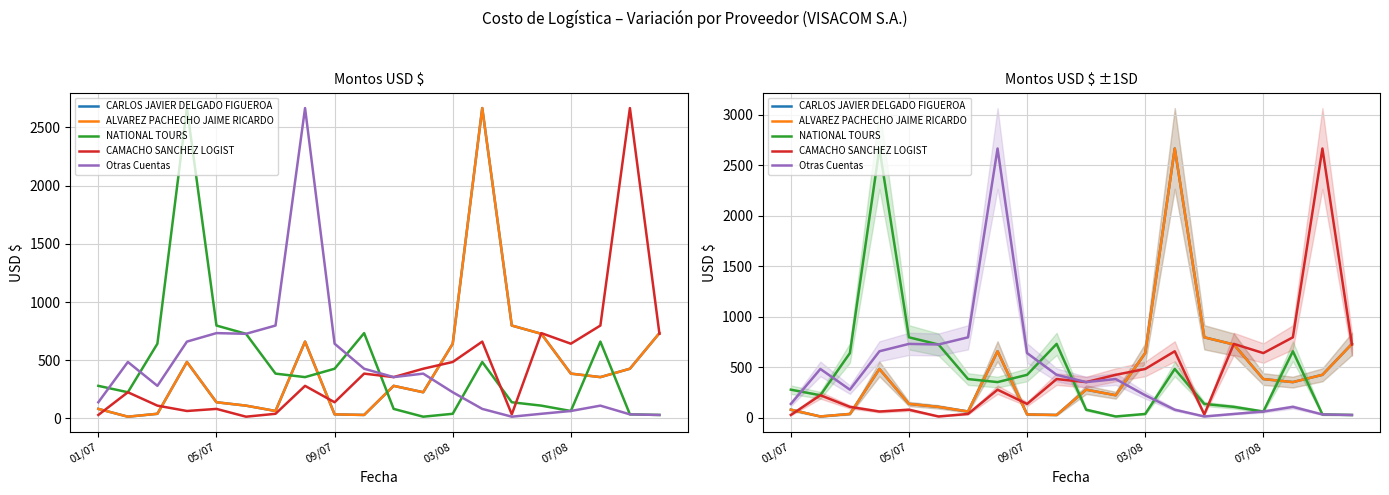

How many interior local peaks does the Otras Cuentas series have?

5